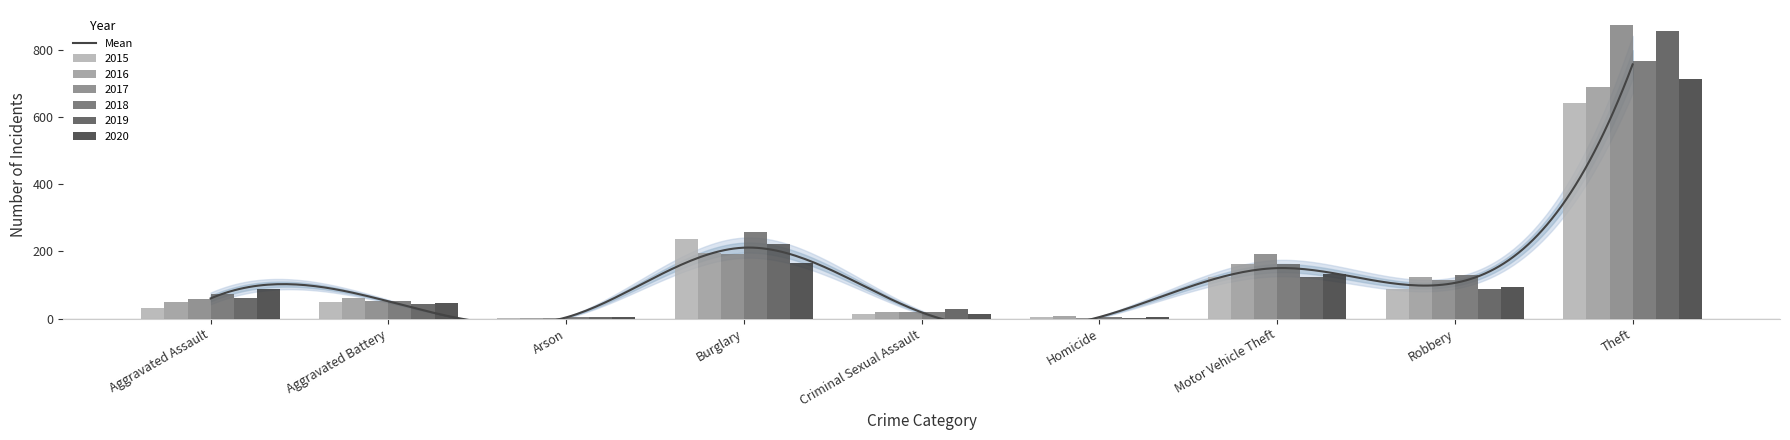

Read the 2018 value at Theft.

767